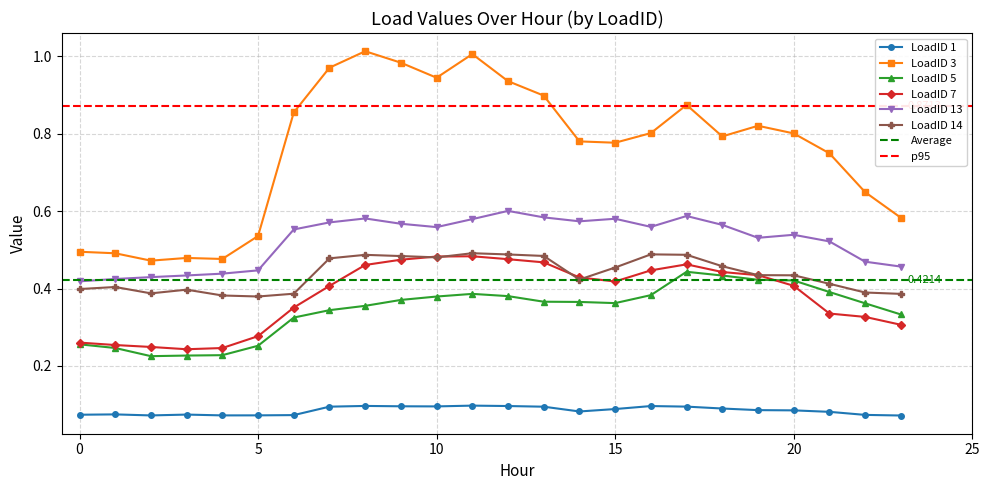

Rank the series by their maximum value, from highest to lowest.

LoadID 3, LoadID 13, LoadID 14, LoadID 7, LoadID 5, LoadID 1